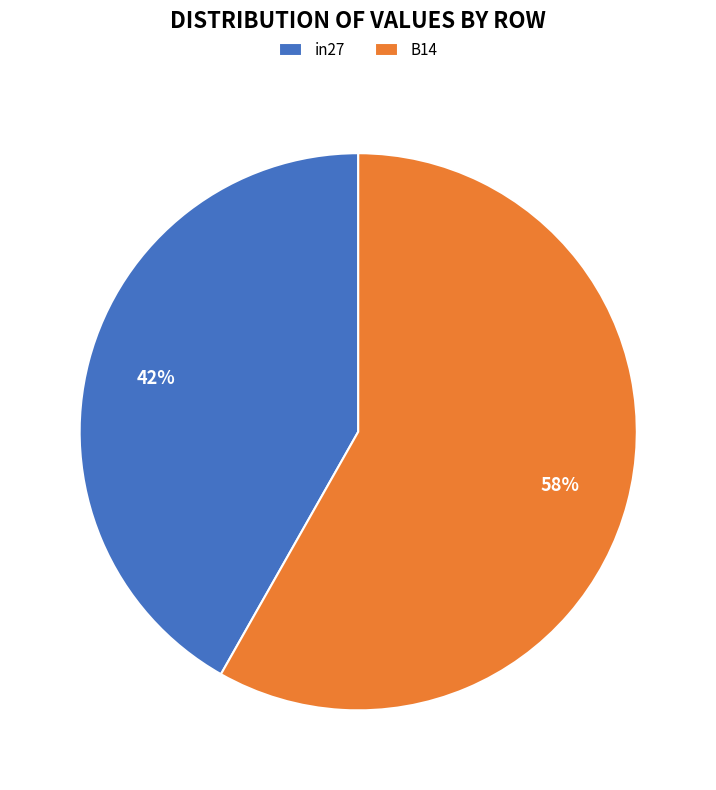

To the nearest percent, what is the average slice percentage?

50%